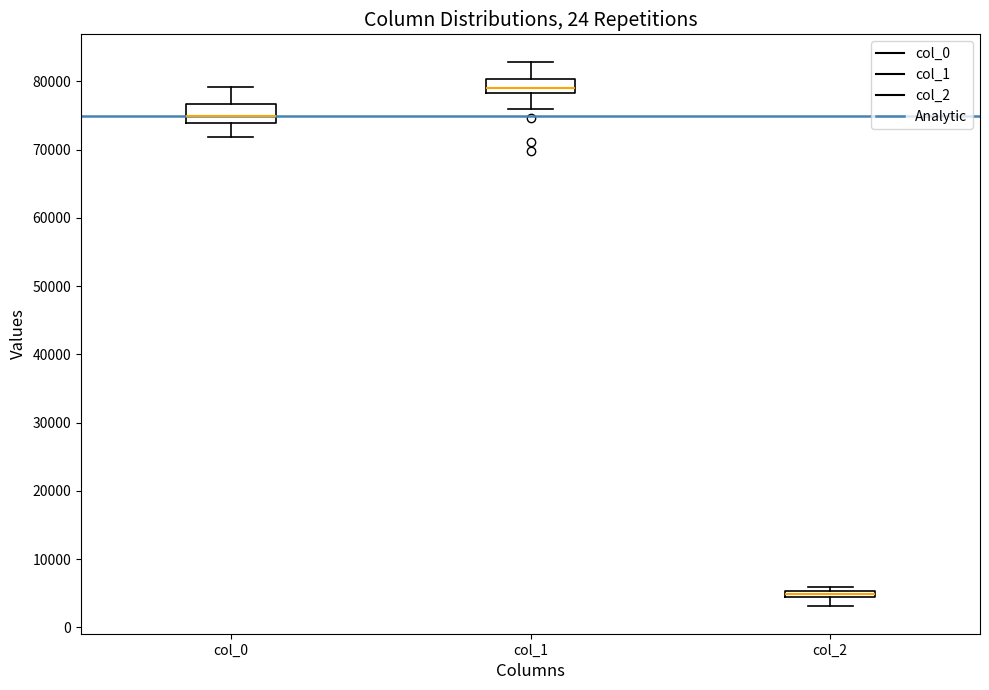

Which box's median line is the highest?

col_1